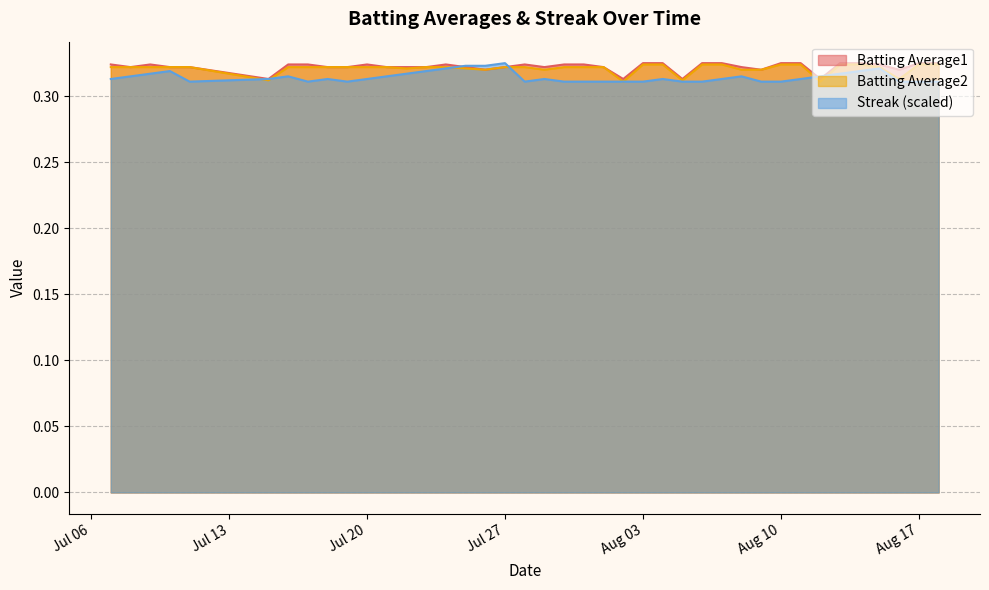

Reading left to right, list all the values displayed in this chart.

Batting Average1: 0.3	0.3	0.3	0.3	0.3	0.3	0.3	0.3	0.3	0.3	0.3	0.3	0.3	0.3	0.3	0.3	0.3	0.3	0.3	0.3	0.3	0.3	0.3	0.3	0.3	0.3	0.3	0.3	0.3	0.3	0.3	0.3	0.3	0.3	0.3	0.3	0.3	0.3	0.3	0.3
Batting Average2: 0.3	0.3	0.3	0.3	0.3	0.3	0.3	0.3	0.3	0.3	0.3	0.3	0.3	0.3	0.3	0.3	0.3	0.3	0.3	0.3	0.3	0.3	0.3	0.3	0.3	0.3	0.3	0.3	0.3	0.3	0.3	0.3	0.3	0.3	0.3	0.3	0.3	0.3	0.3	0.3
Streak: 0.3	0.3	0.3	0.3	0.3	0.3	0.3	0.3	0.3	0.3	0.3	0.3	0.3	0.3	0.3	0.3	0.3	0.3	0.3	0.3	0.3	0.3	0.3	0.3	0.3	0.3	0.3	0.3	0.3	0.3	0.3	0.3	0.3	0.3	0.3	0.3	0.3	0.3	0.3	0.3